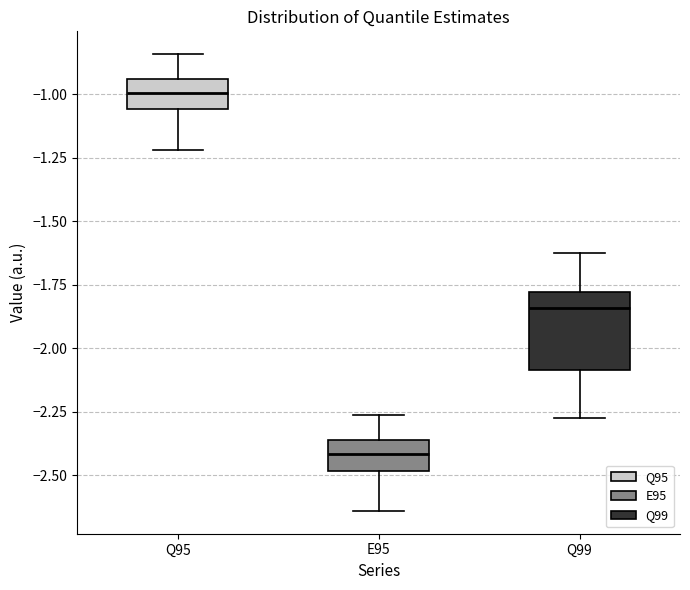

Comparing the boxes themselves (not the whiskers), which one is the tallest?

Q99